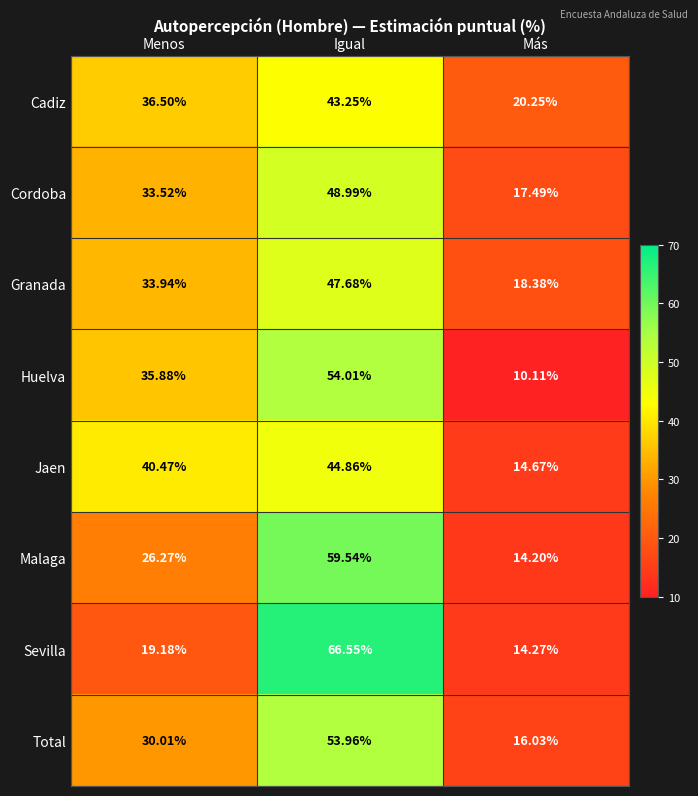

How many values in the Jaen series exceed 40?

2